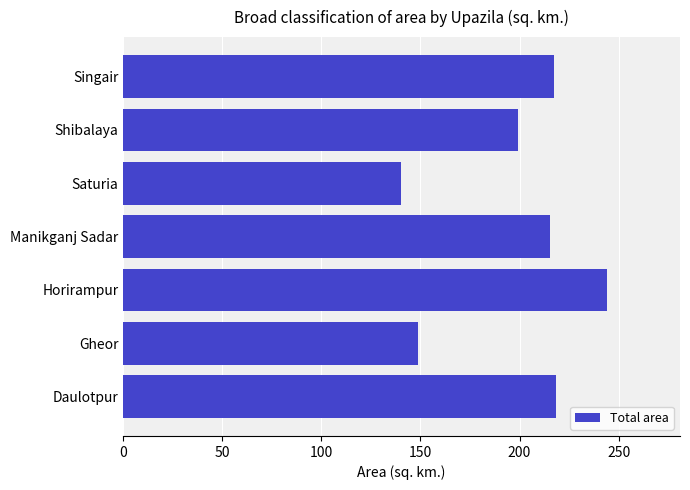

What is the smallest value displayed?

140.2